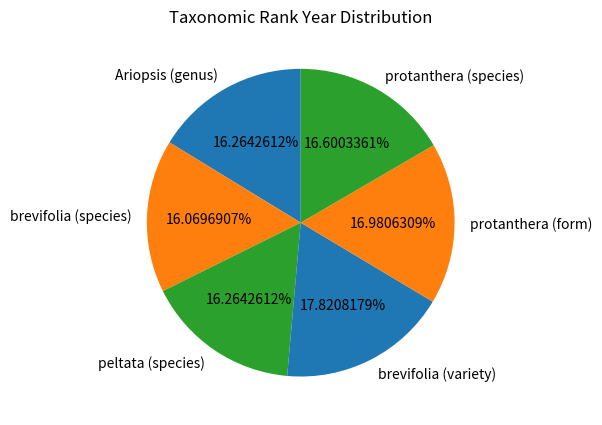

What percentage do protanthera (species) and Ariopsis (genus) together represent?

32.9%